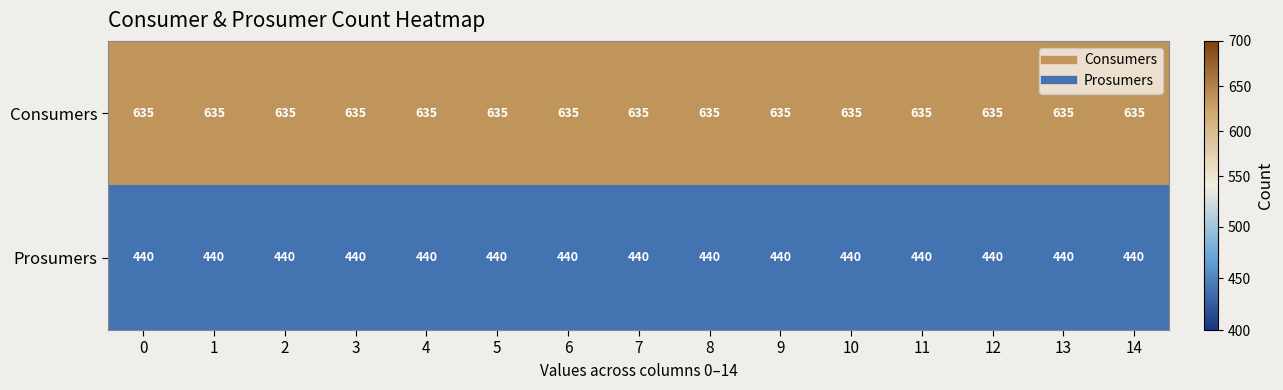

What is the sum of all Prosumers values?

6600